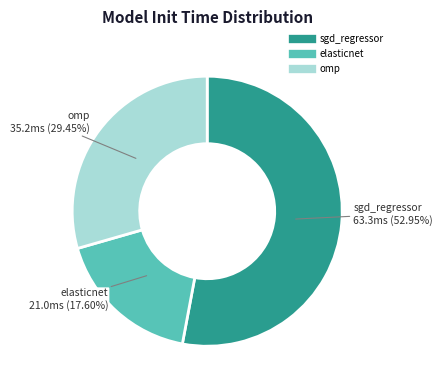

Is it true that elasticnet is 25% of the pie?

False